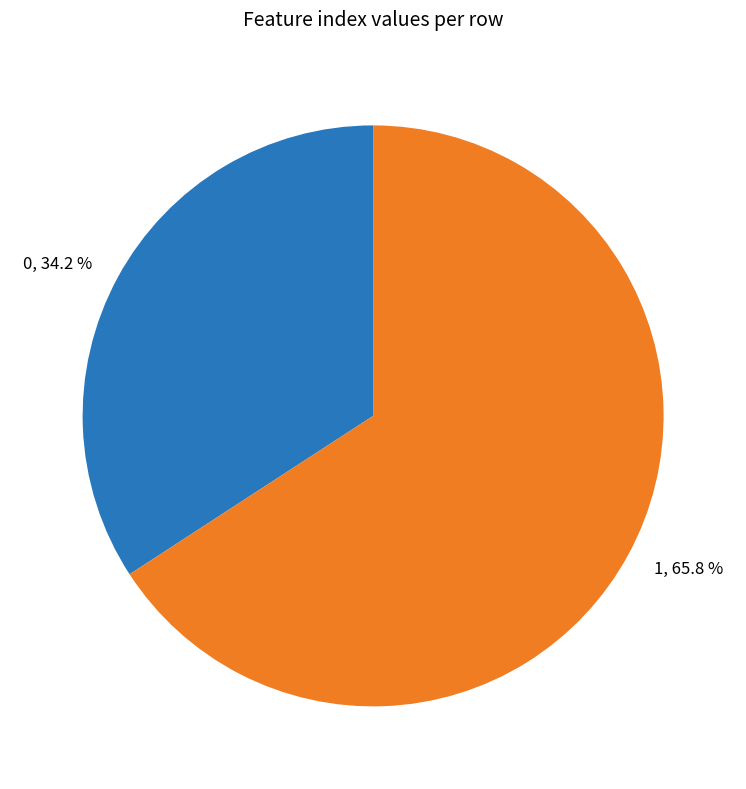

Approximately how many times larger is the value at 0 compared to 1?

0.5